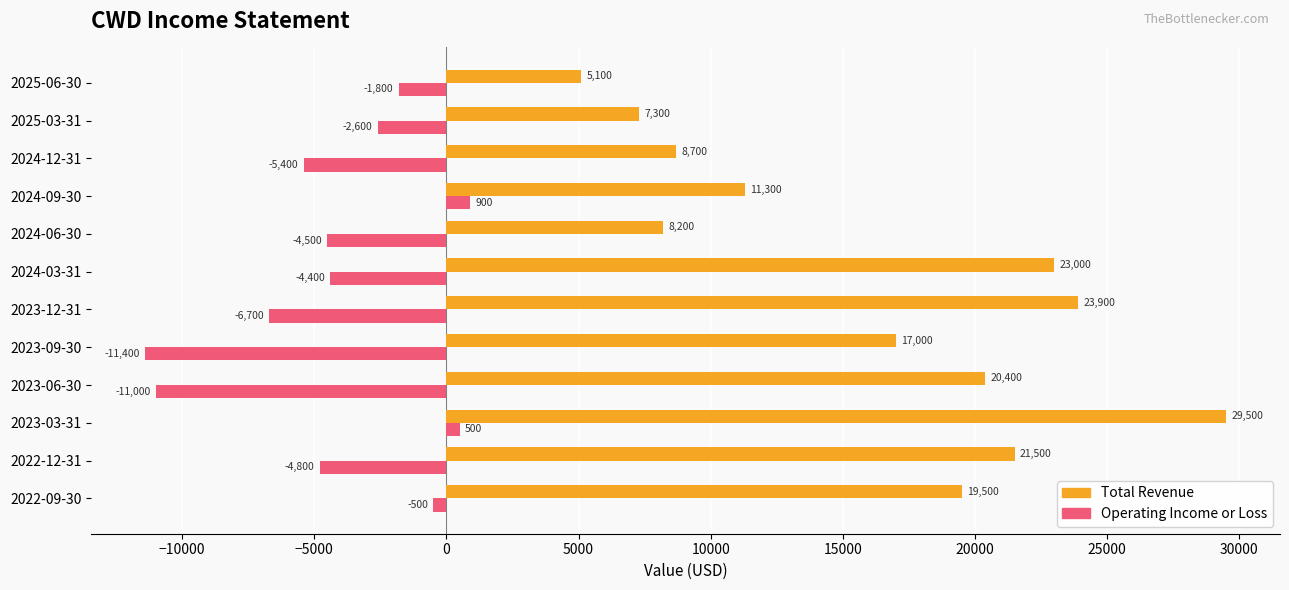

What is the average value of the Total Revenue series?

16283